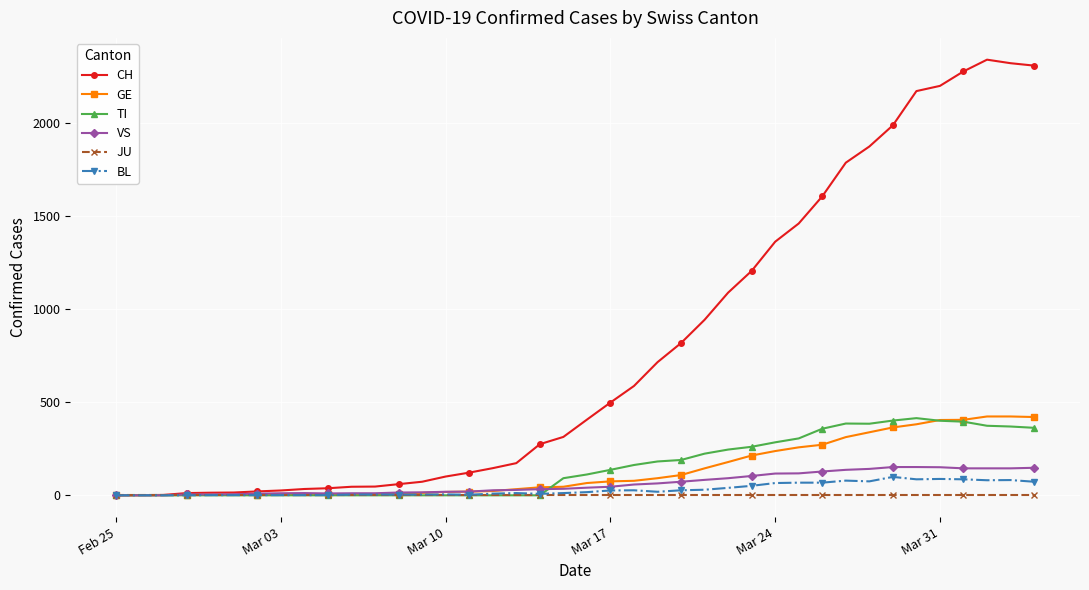

True or false: CH has more than 0 points higher than both neighbors.

True